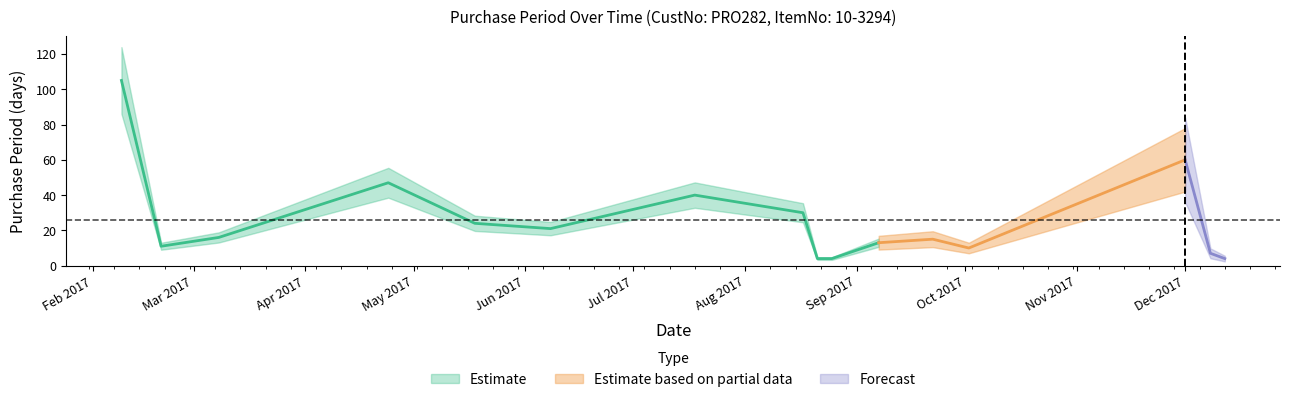

What is the value of the 13th point from the left?

10